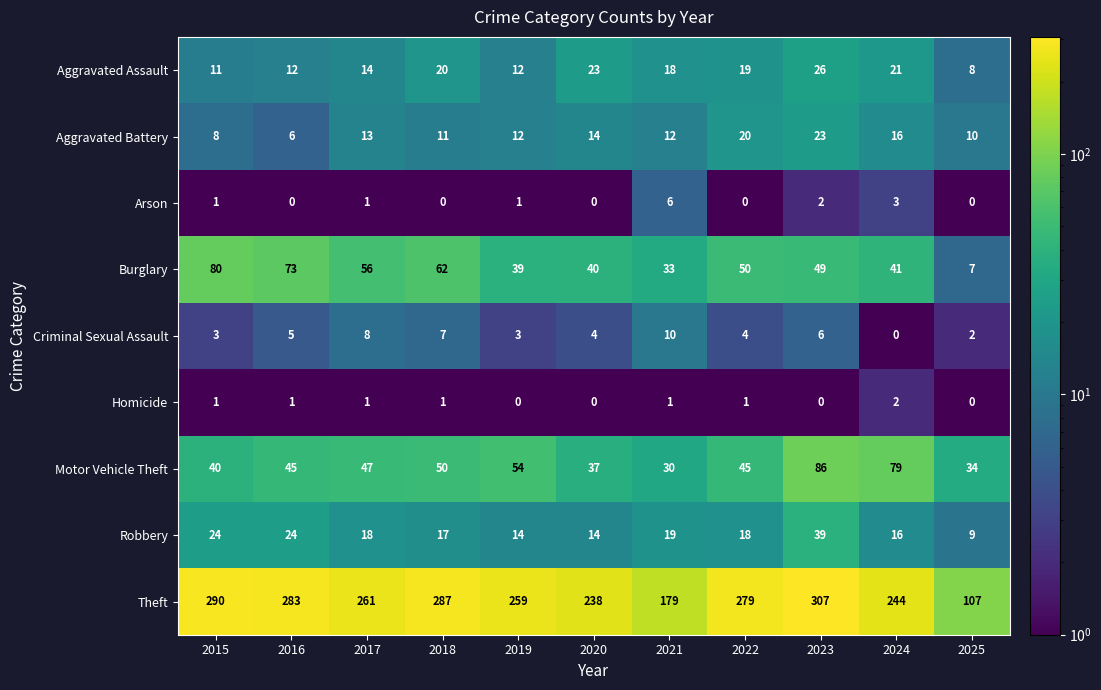

What is the difference between the maximum and minimum values in the Aggravated Battery series?

17